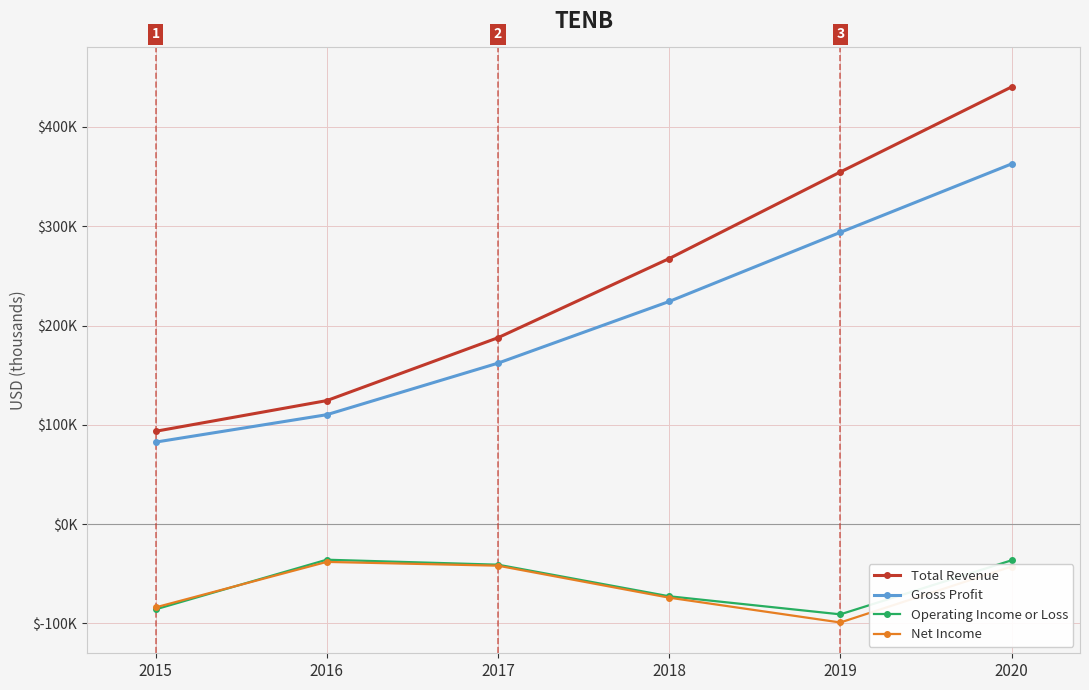

What are all the series names shown in the legend?

Total Revenue, Gross Profit, Operating Income or Loss, Net Income